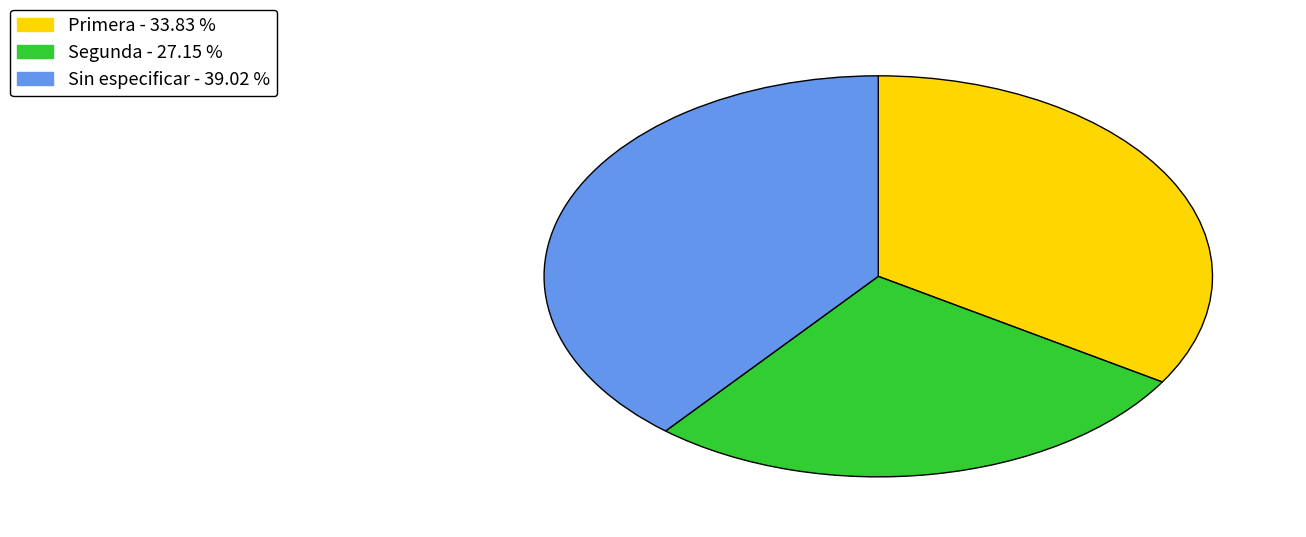

What is the ratio of the value at Sin especificar to the value at Segunda?

1.4